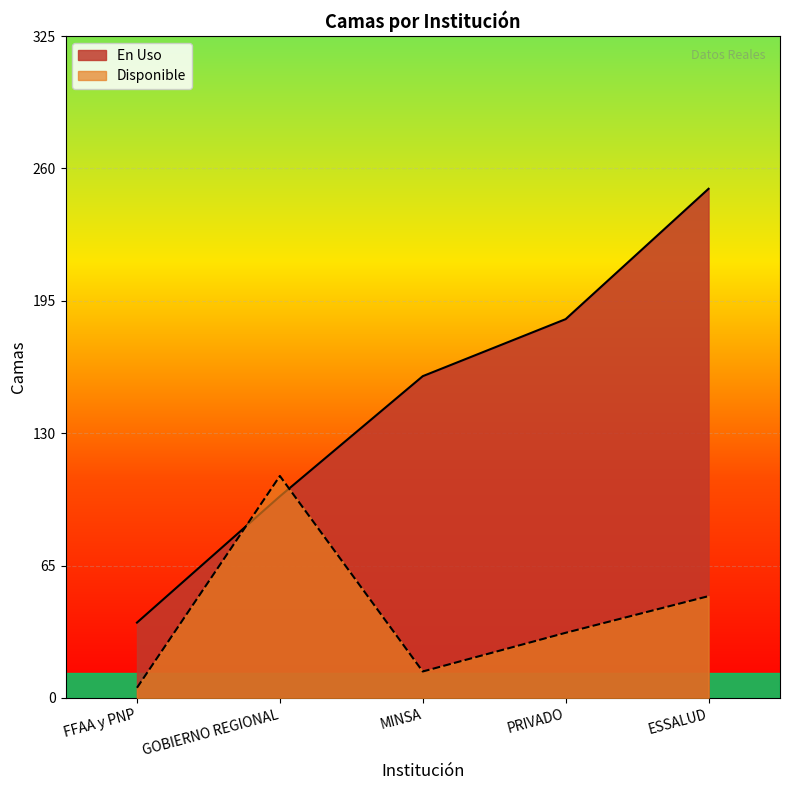

Reading left to right, what are all the values shown in this chart?

En Uso: FFAA y PNP=37	GOBIERNO REGIONAL=99	MINSA=158	PRIVADO=186	ESSALUD=250
Disponible: FFAA y PNP=5	GOBIERNO REGIONAL=109	MINSA=13	PRIVADO=32	ESSALUD=50